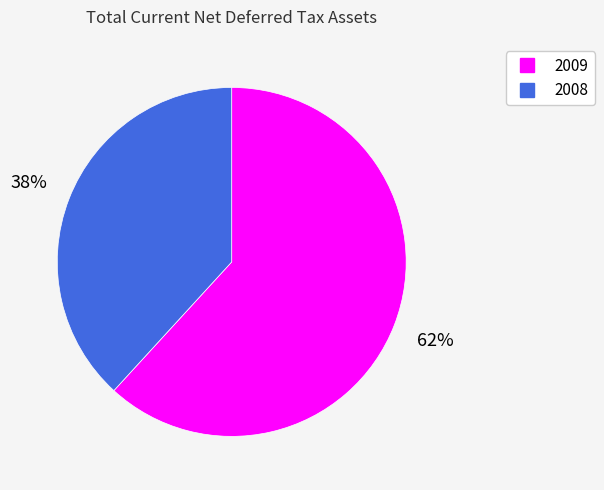

To the nearest percent, what portion does 2009 represent?

62%